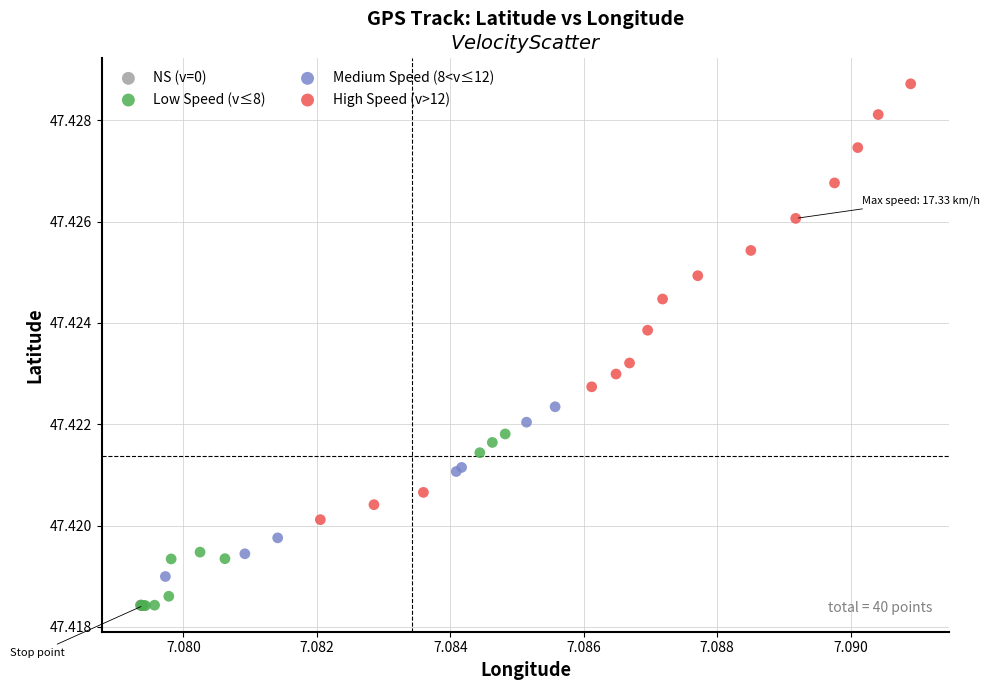

Which series has the largest Y range (max minus min)?

High Speed (v>12)